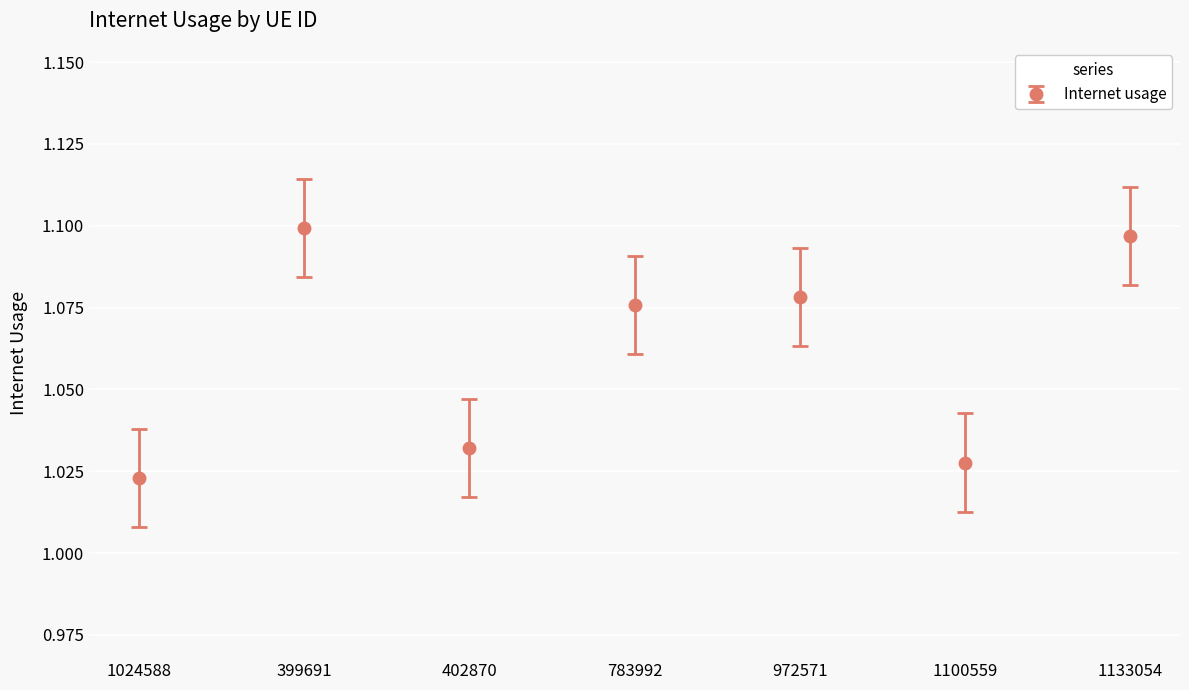

Does the chart have visible grid lines?

Yes